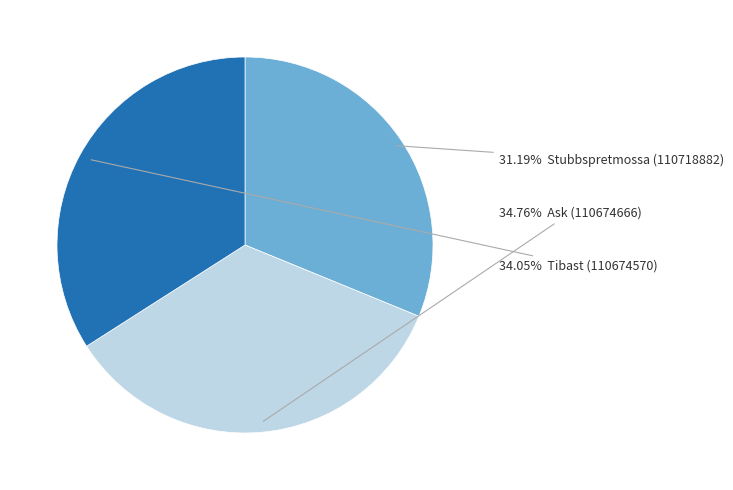

Is there a majority slice in this chart?

No